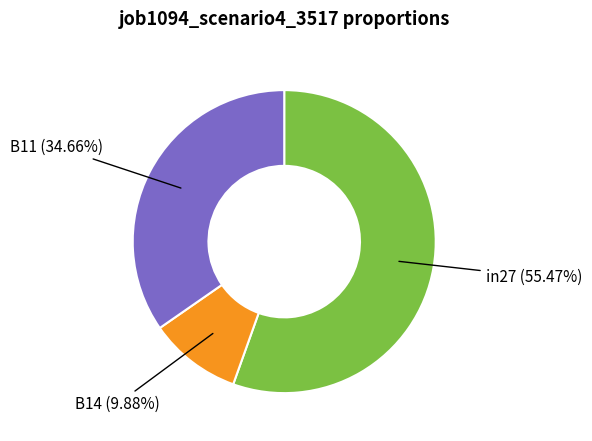

Is B14 the majority of the pie?

No